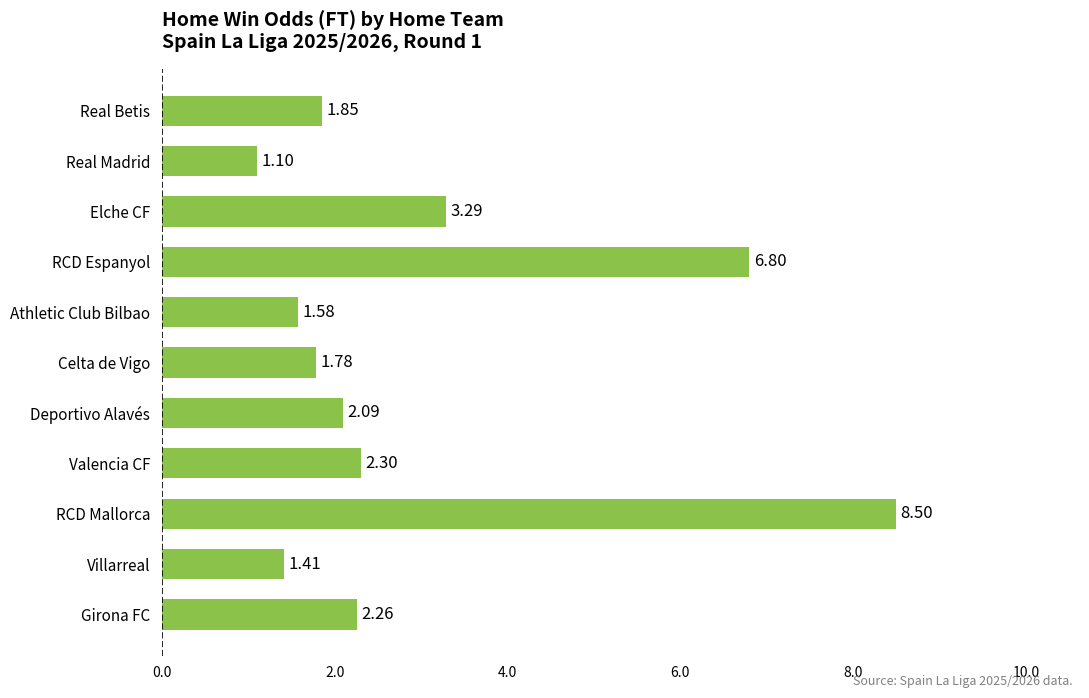

What is the maximum value shown in the chart?

8.5